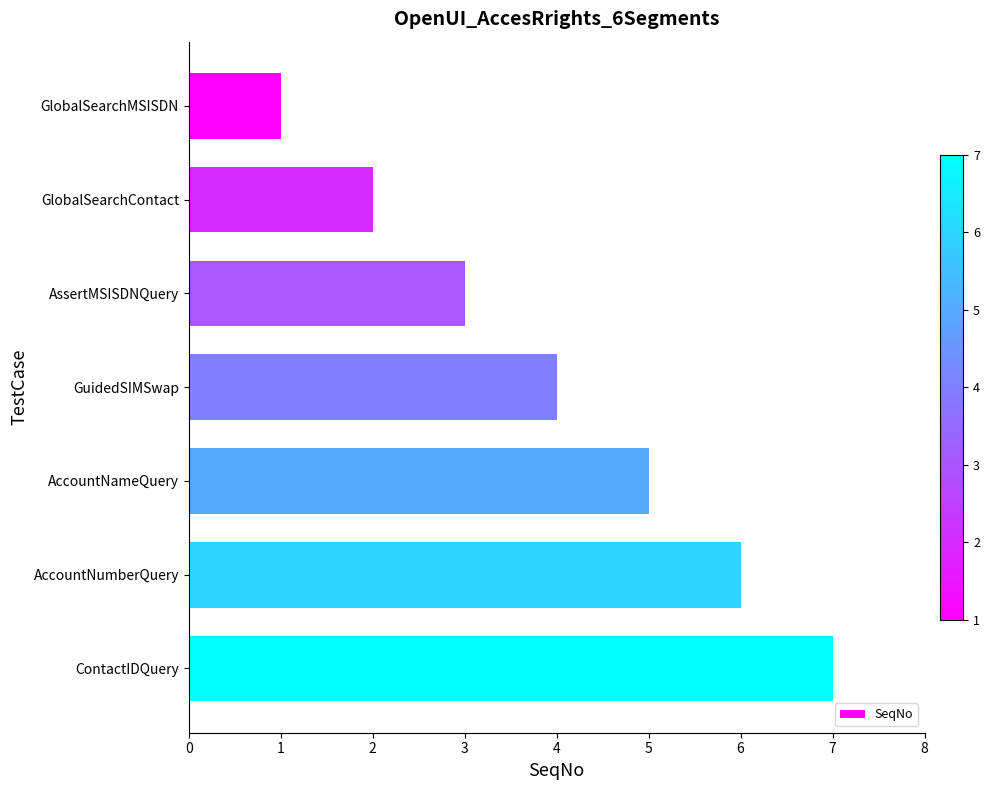

Rank the categories by value from highest to lowest.

ContactIDQuery, AccountNumberQuery, AccountNameQuery, GuidedSIMSwap, AssertMSISDNQuery, GlobalSearchContact, GlobalSearchMSISDN